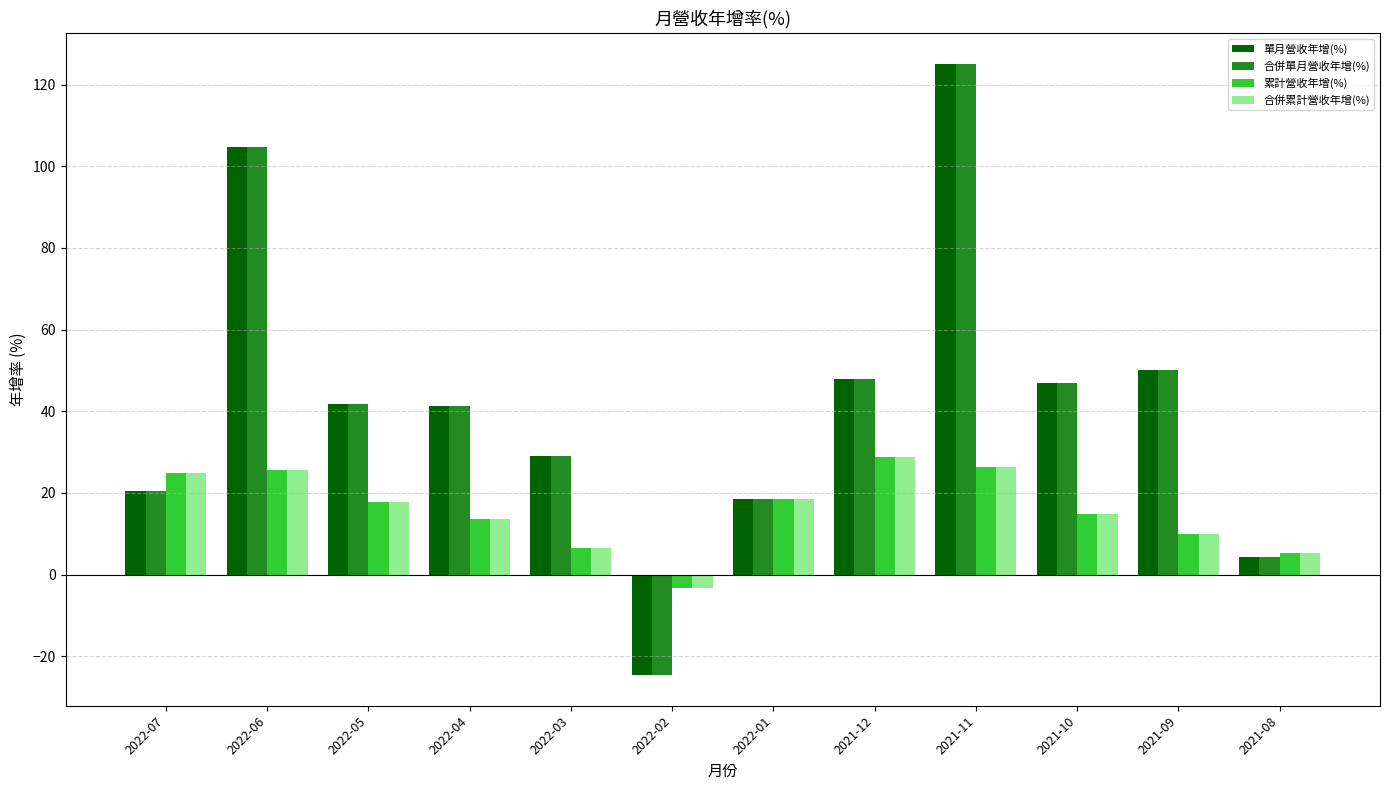

What is the value of the 合併單月營收年增(%) bar at the 4th from the left?

41.4